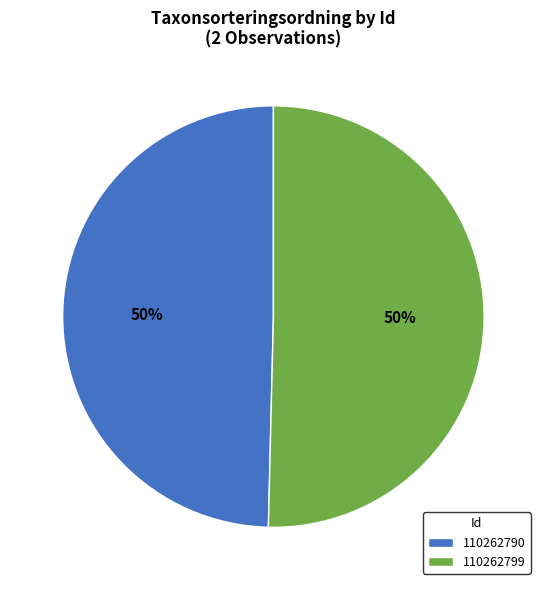

How many slices are in this pie chart?

2